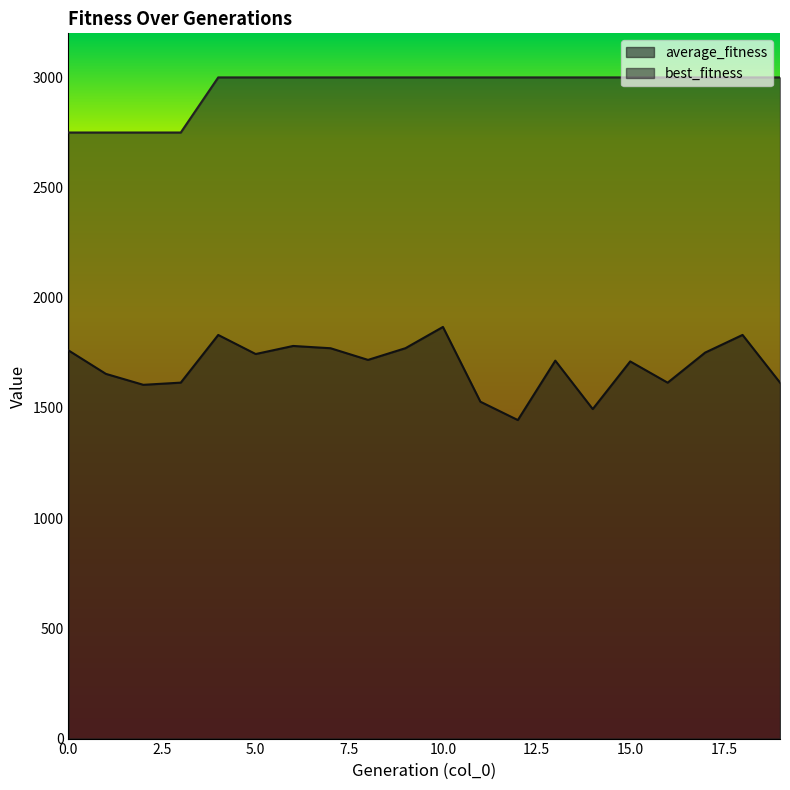

What is the lowest value of the average_fitness series?

1445.3